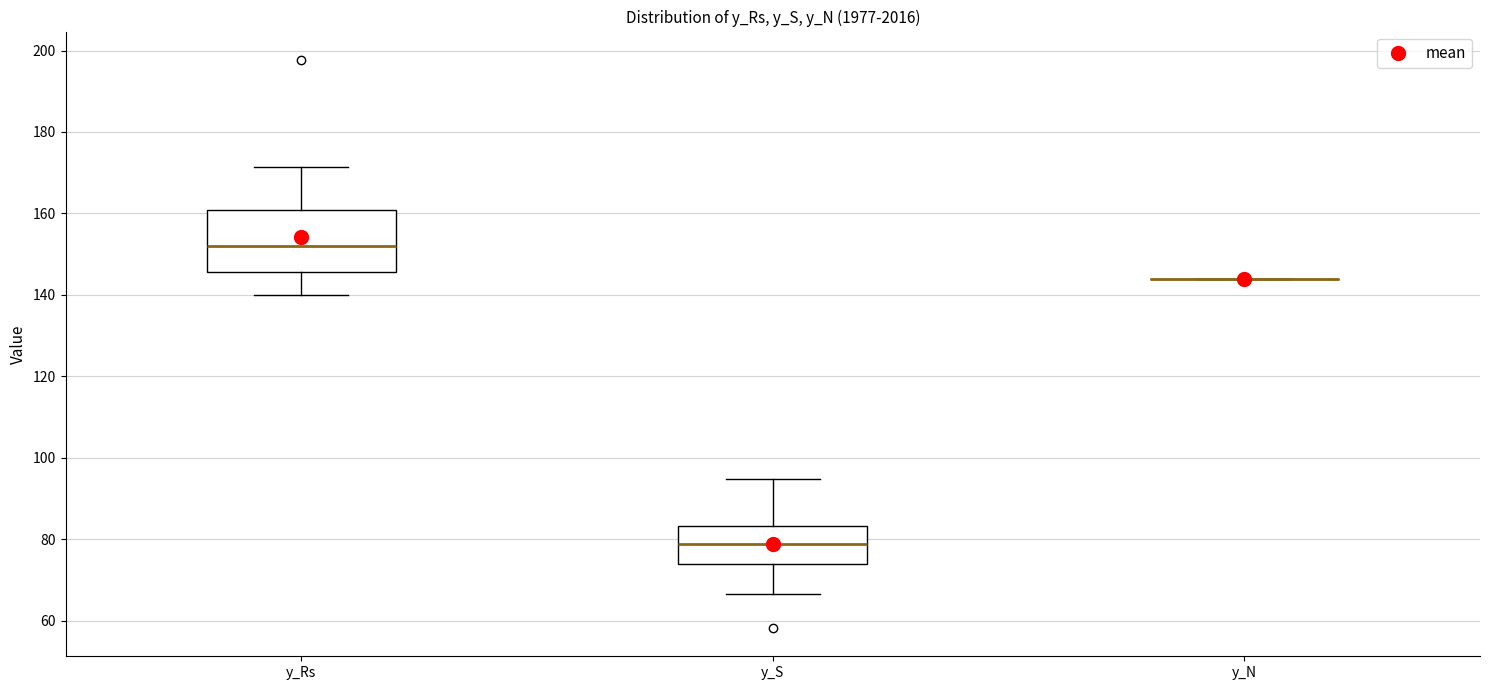

Reading left to right, read every box against the y-axis: the position of its median line, the range the box covers, and the ends of its whiskers. The values are not printed on the chart, so give them approximately, as read against the axis.

y_Rs: median 152, box 146 to 160, whiskers 140 to 172
y_S: median 78, box 74 to 84, whiskers 66 to 94
y_N: box collapsed to a line at 144, whiskers 144 to 144